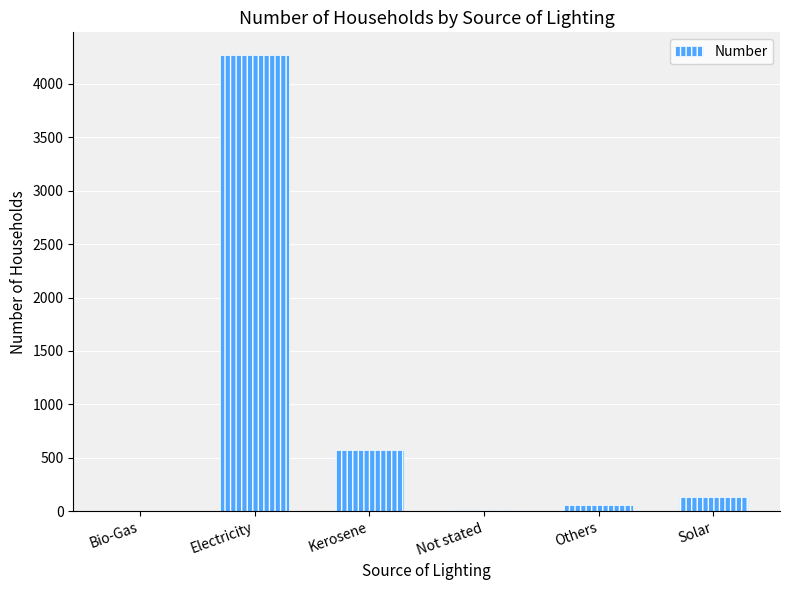

Where is the data nearest to the value 2136?

Kerosene